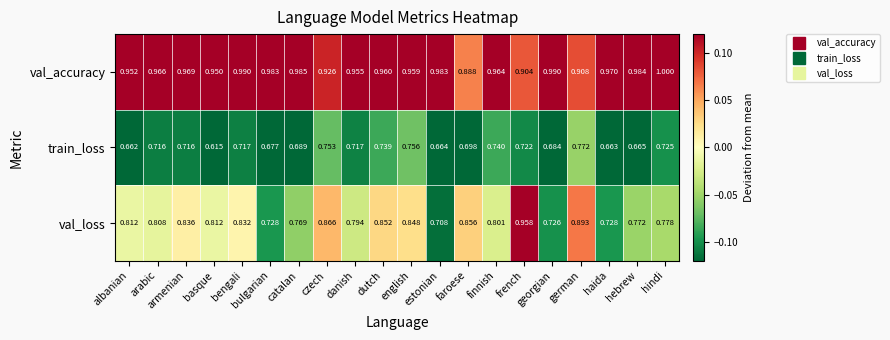

List the series in order of their peak value, lowest first.

train_loss, val_loss, val_accuracy